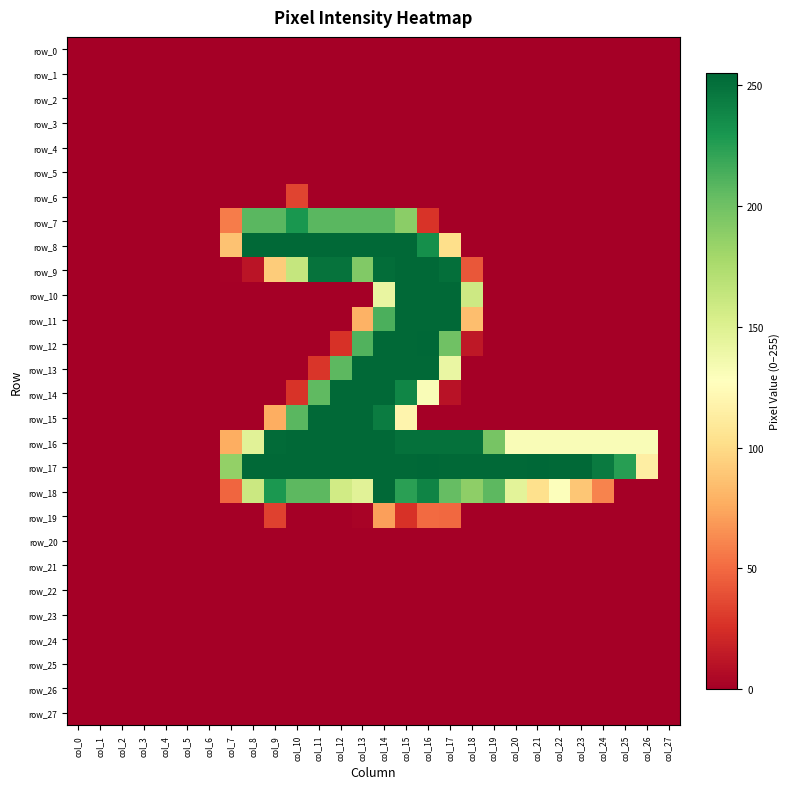

True or false: row_2 has a value of 0 at col_1.

True